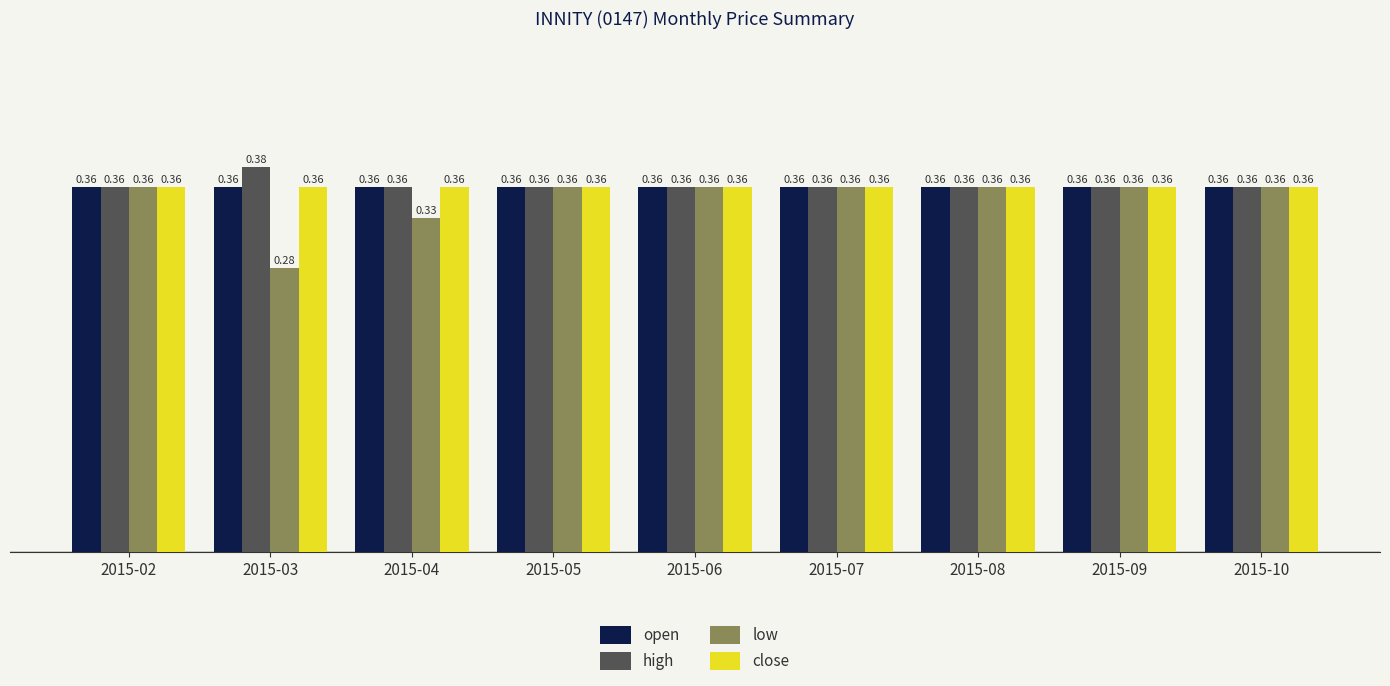

What is the sum of all high values?

3.3